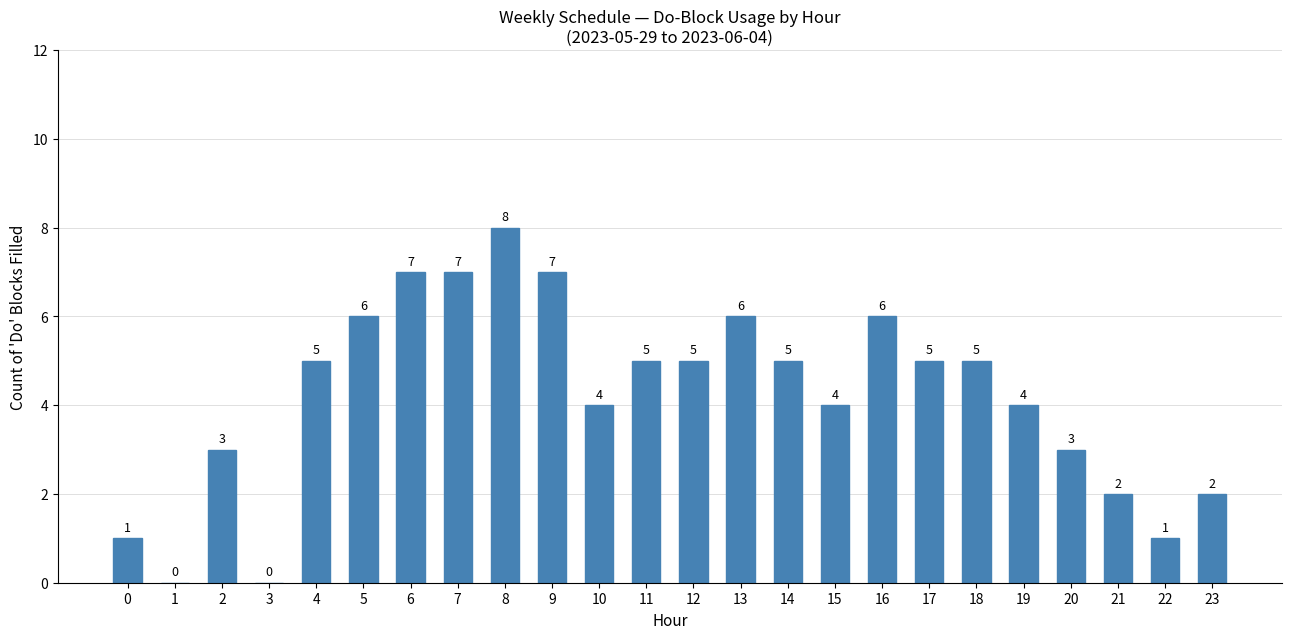

What is the change in value from 16 to 22?

-5